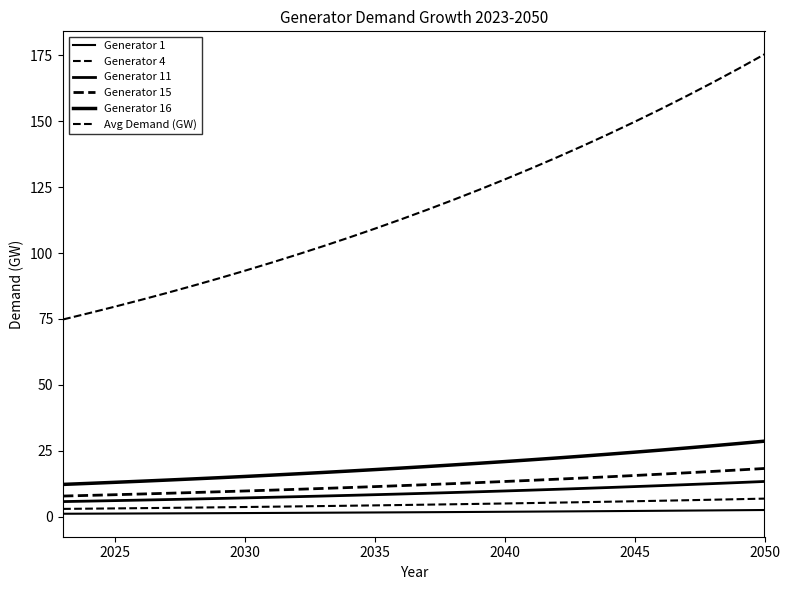

Reading left to right, extract all data points from this chart.

Generator 1: 1.1	1.1	1.1	1.2	1.2	1.2	1.3	1.3	1.4	1.4	1.5	1.5	1.5	1.6	1.6	1.7	1.8	1.8	1.9	1.9	2.0	2.1	2.1	2.2	2.3	2.3	2.4	2.5
Generator 4: 2.9	3.0	3.1	3.2	3.3	3.4	3.5	3.6	3.7	3.9	4.0	4.1	4.2	4.4	4.5	4.7	4.8	5.0	5.1	5.3	5.5	5.6	5.8	6.0	6.2	6.4	6.6	6.8
Generator 11: 5.7	5.9	6.0	6.2	6.4	6.6	6.9	7.1	7.3	7.5	7.8	8.0	8.3	8.6	8.8	9.1	9.4	9.7	10.0	10.3	10.7	11.0	11.4	11.7	12.1	12.5	12.9	13.3
Generator 15: 7.8	8.0	8.3	8.6	8.8	9.1	9.4	9.7	10.0	10.3	10.7	11.0	11.4	11.7	12.1	12.5	12.9	13.3	13.7	14.2	14.6	15.1	15.6	16.1	16.6	17.1	17.7	18.2
Generator 16: 12.2	12.6	13.0	13.4	13.8	14.3	14.7	15.2	15.7	16.2	16.7	17.3	17.8	18.4	19.0	19.6	20.2	20.9	21.5	22.2	22.9	23.7	24.4	25.2	26.0	26.9	27.7	28.6
Avg Demand (GW): 74.8	77.2	79.7	82.2	84.9	87.6	90.4	93.3	96.3	99.4	102.6	105.9	109.3	112.8	116.4	120.1	124.0	127.9	132.0	136.3	140.6	145.2	149.8	154.6	159.6	164.7	170.0	175.4